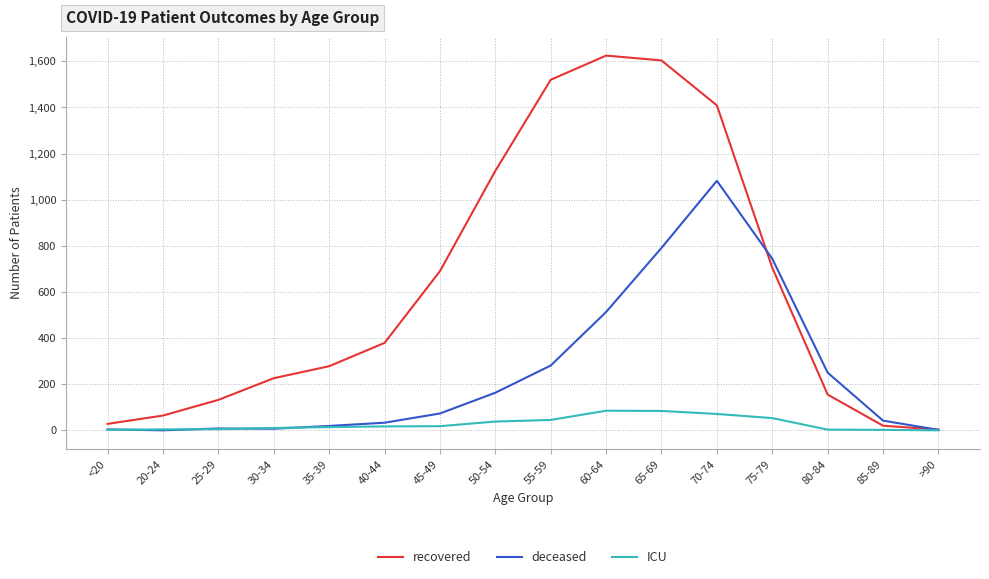

What is the greatest value displayed?

1625